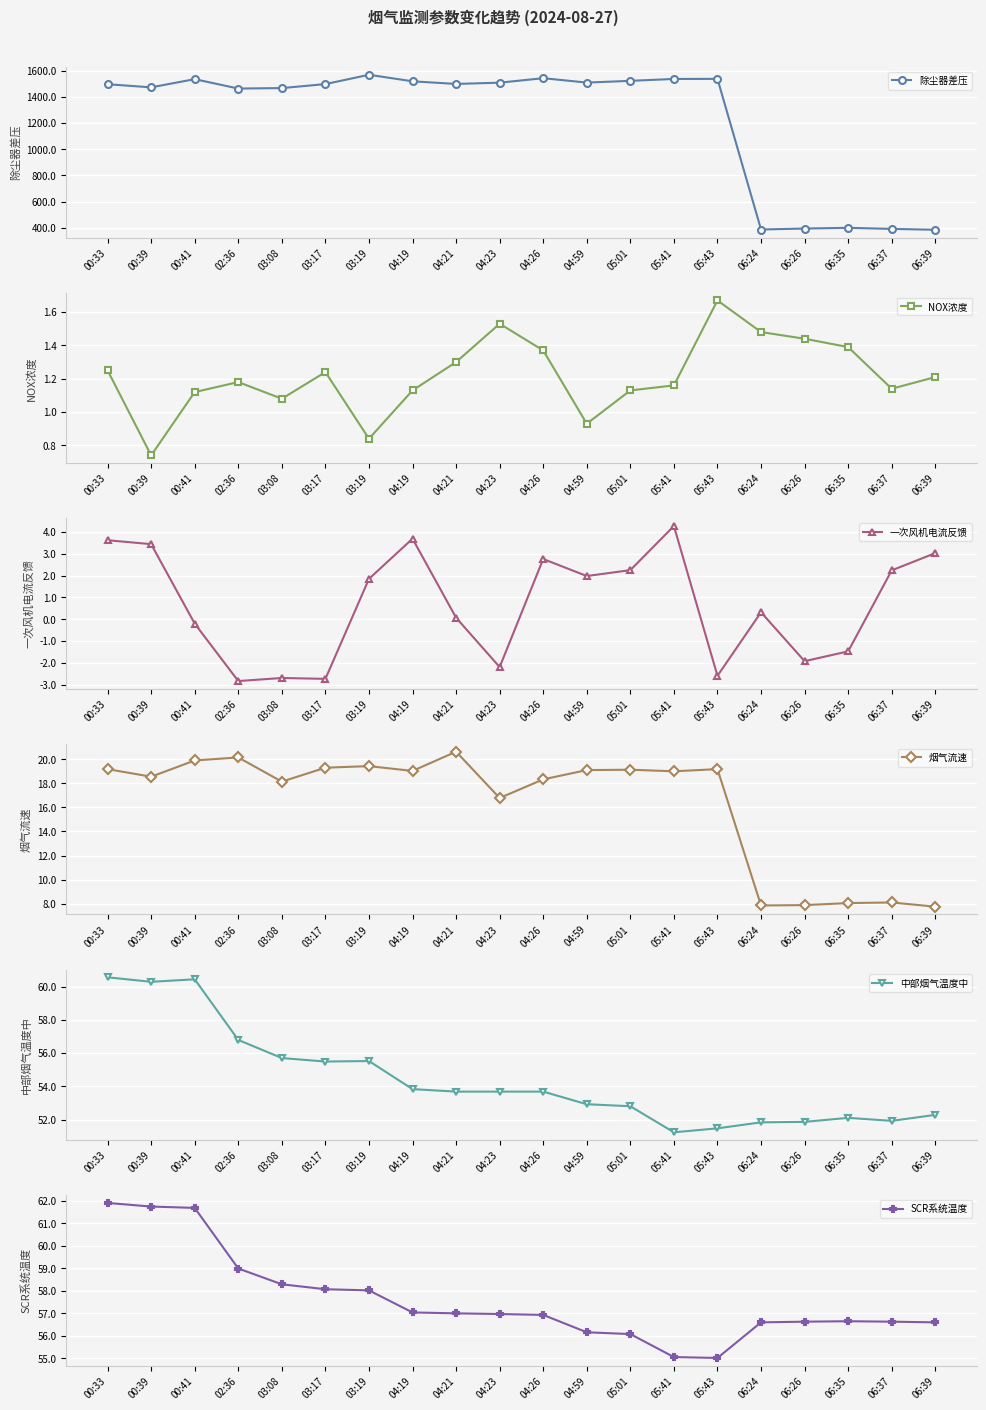

What is the sum of all 中部烟气温度中 values?

1088.1